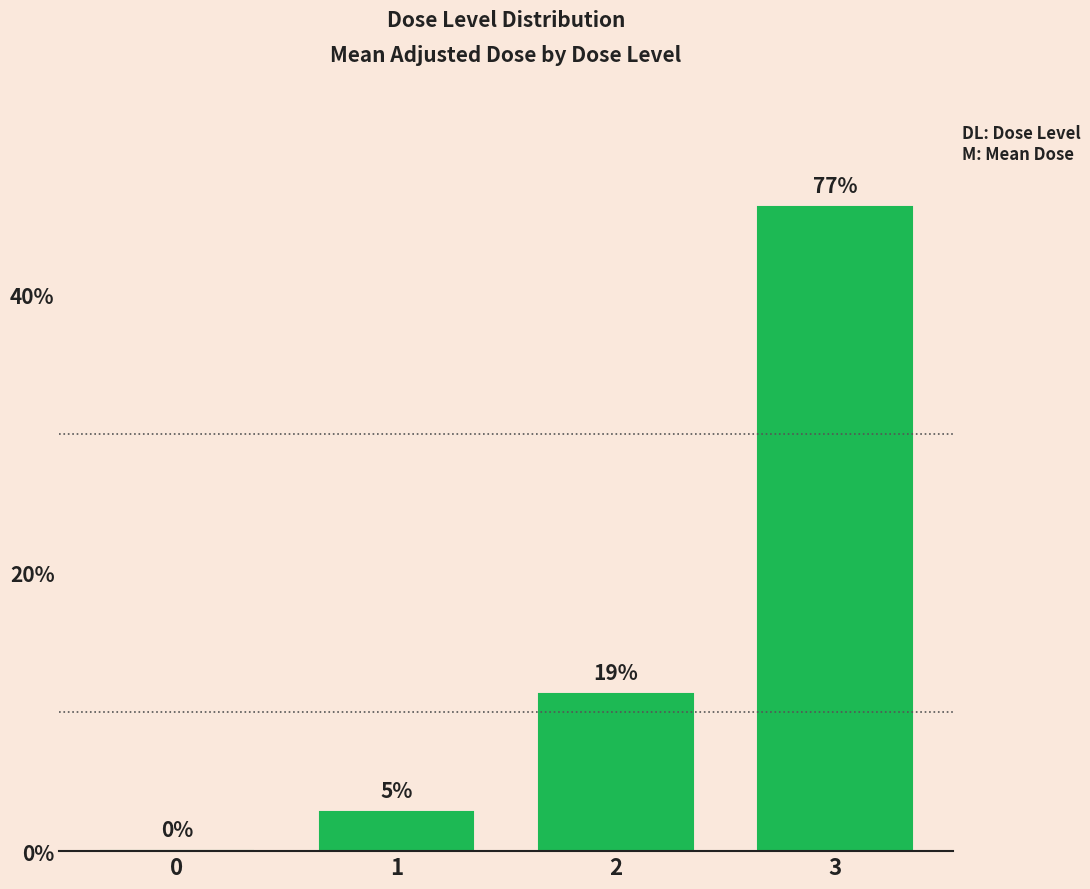

What is the difference between the maximum and second lowest values?

43.5